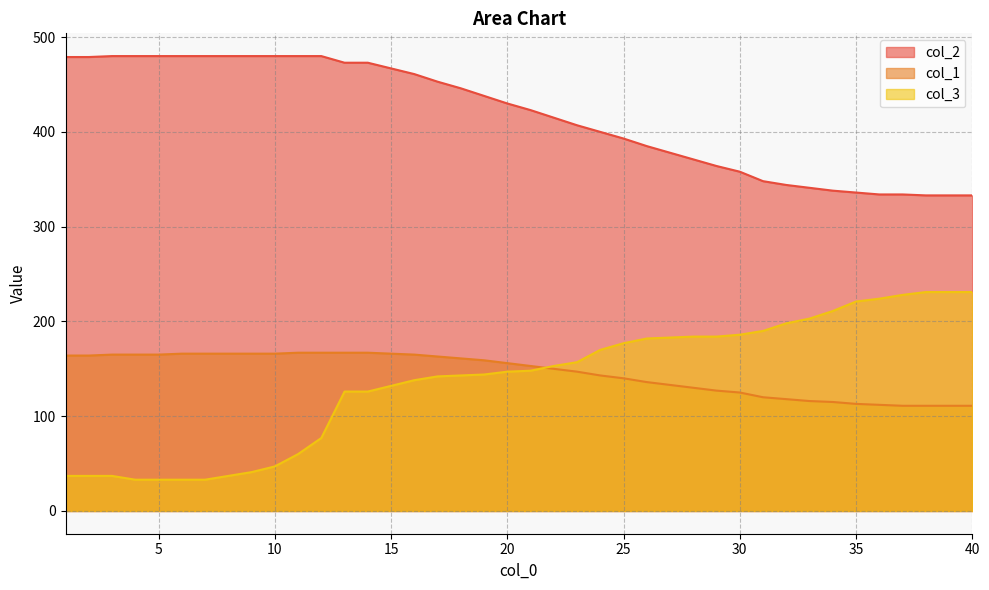

What are all the series names shown in the legend?

col_2, col_1, col_3